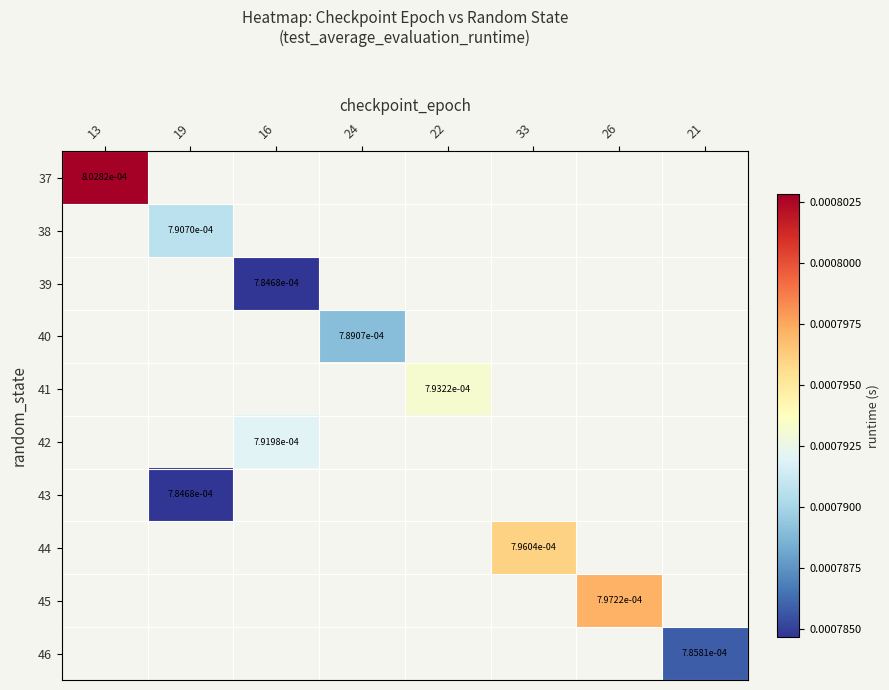

How many values in 43 are above zero?

1